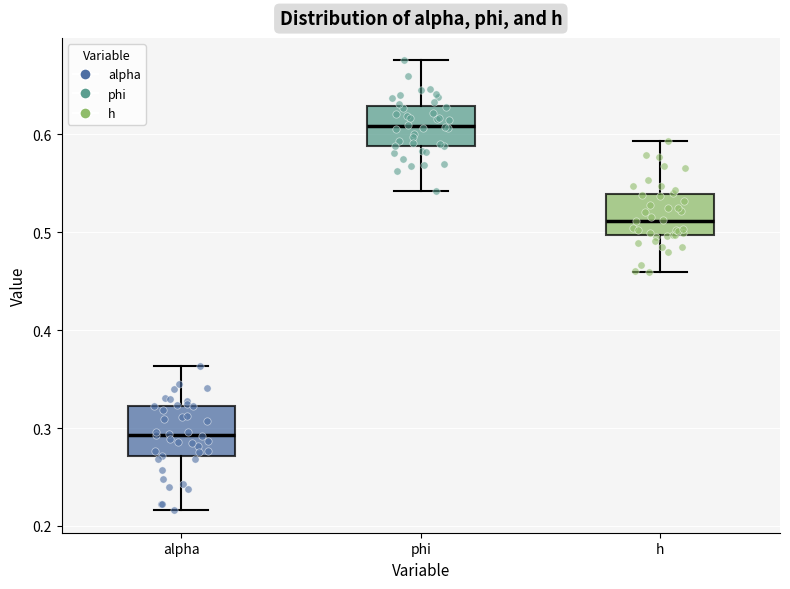

Where is the upper edge of the box for phi on the y-axis? The values are not printed on the chart, so give them approximately, as read against the axis.

0.63